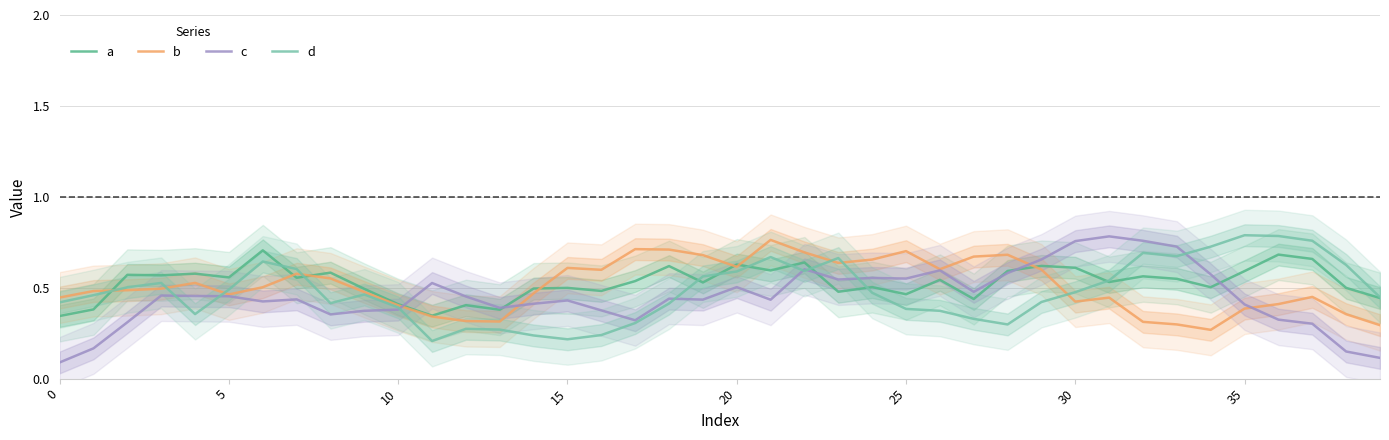

The value of d at 37 is 1.3. True or false?

False